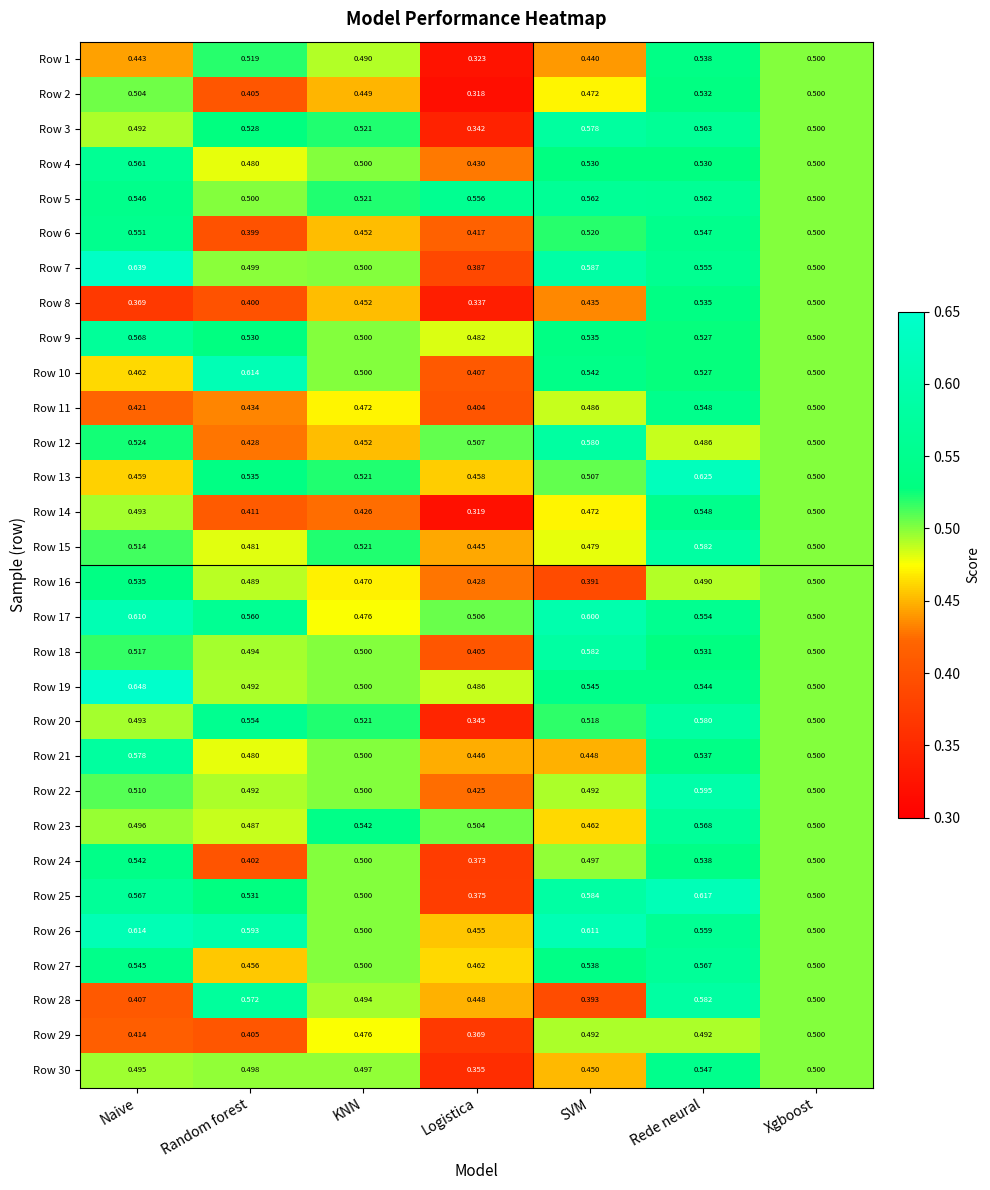

Which category has the highest value in the Row 24 series?

Naive